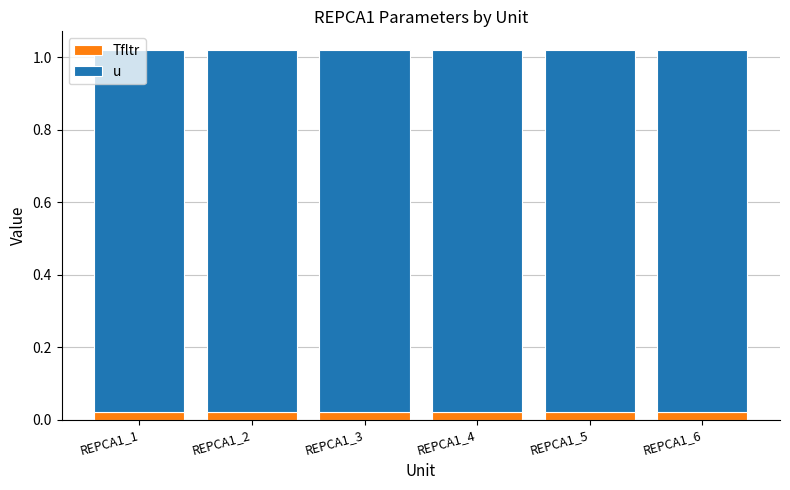

How many data points does each series have?

6